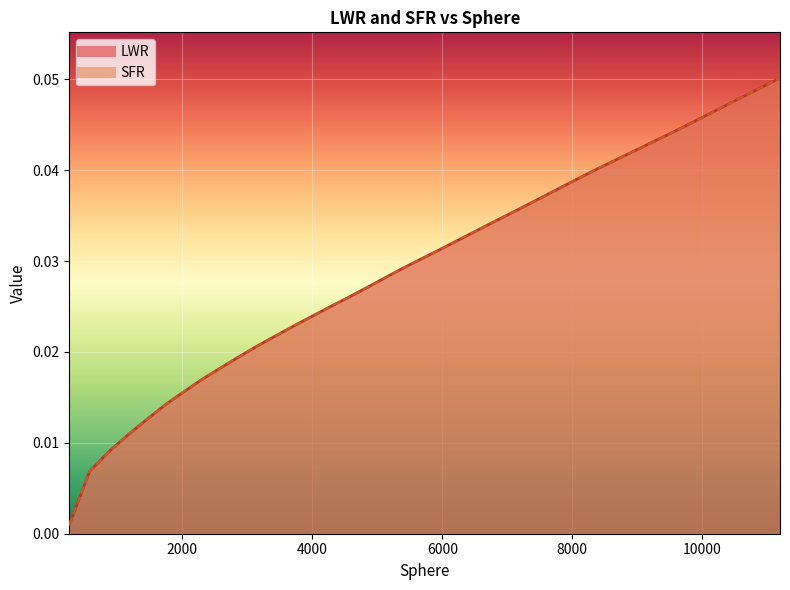

Reading left to right, list all the values displayed in this chart.

LWR: 0.0	0.0	0.0	0.0	0.0	0.0	0.0	0.0	0.0	0.0	0.0	0.0	0.0	0.0	0.0	0.0	0.0	0.0	0.0	0.0	0.0	0.0	0.0	0.0	0.0	0.0	0.0	0.0	0.0	0.0	0.0	0.0	0.0	0.0	0.0	0.0	0.0	0.0	0.0	0.1
SFR: 0.0	0.0	0.0	0.0	0.0	0.0	0.0	0.0	0.0	0.0	0.0	0.0	0.0	0.0	0.0	0.0	0.0	0.0	0.0	0.0	0.0	0.0	0.0	0.0	0.0	0.0	0.0	0.0	0.0	0.0	0.0	0.0	0.0	0.0	0.0	0.0	0.0	0.0	0.0	0.1